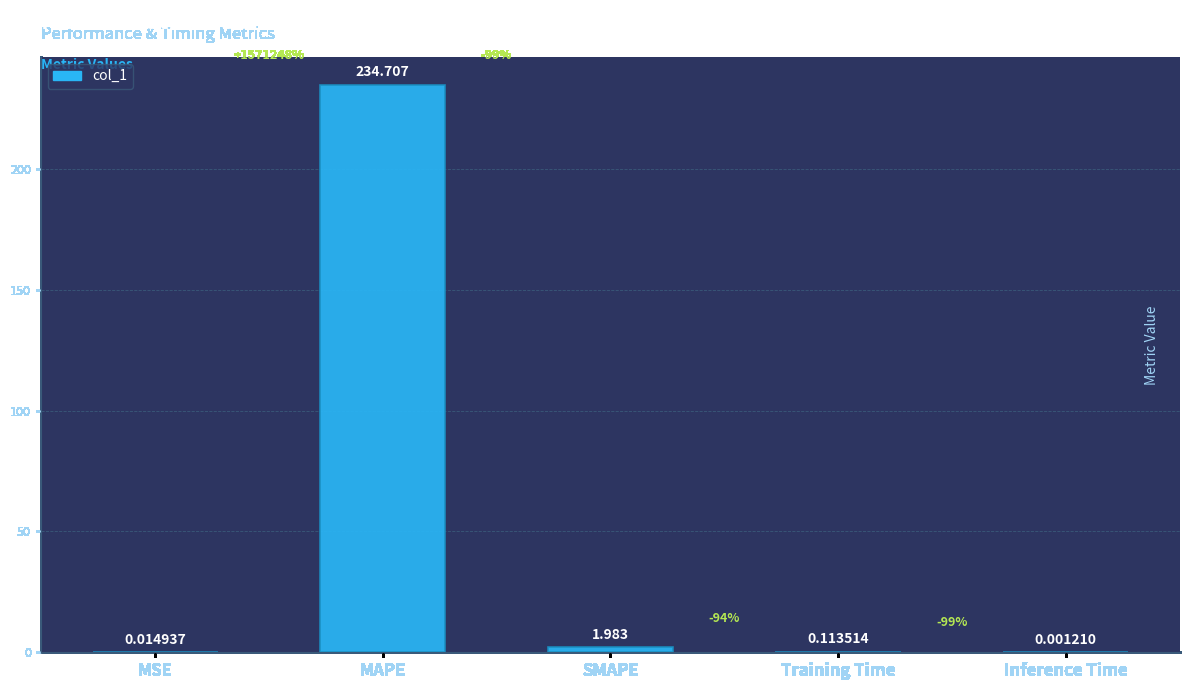

Which category has the highest value across all series?

MAPE